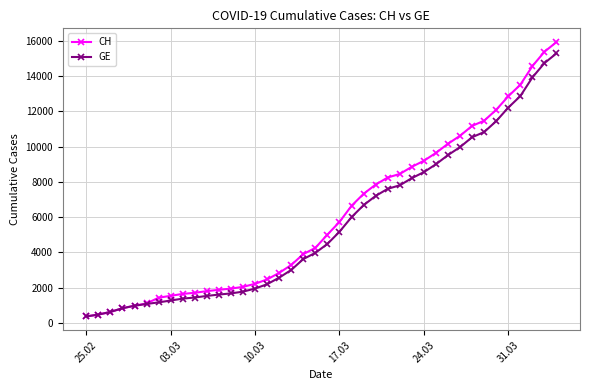

How many distinct data groups are displayed?

2